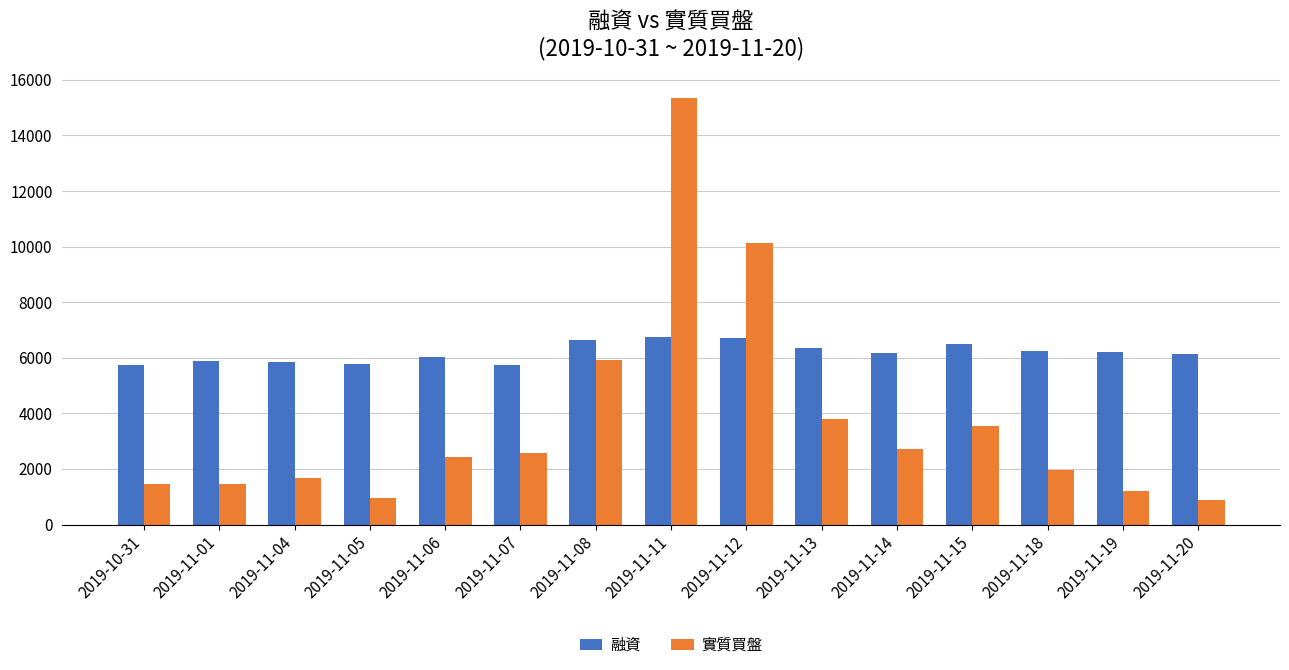

What is the sum of all 融資 values?

92660